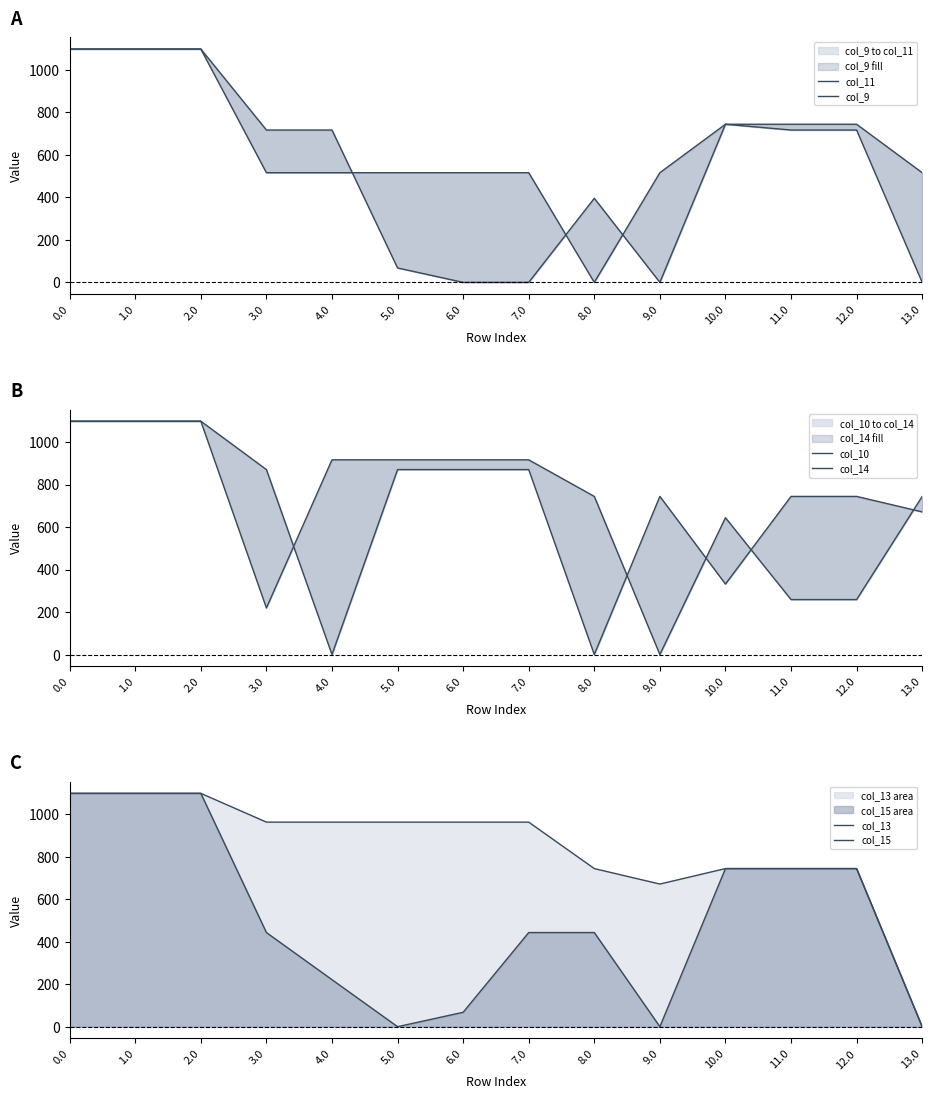

What is the maximum value shown in the chart?

1098.0